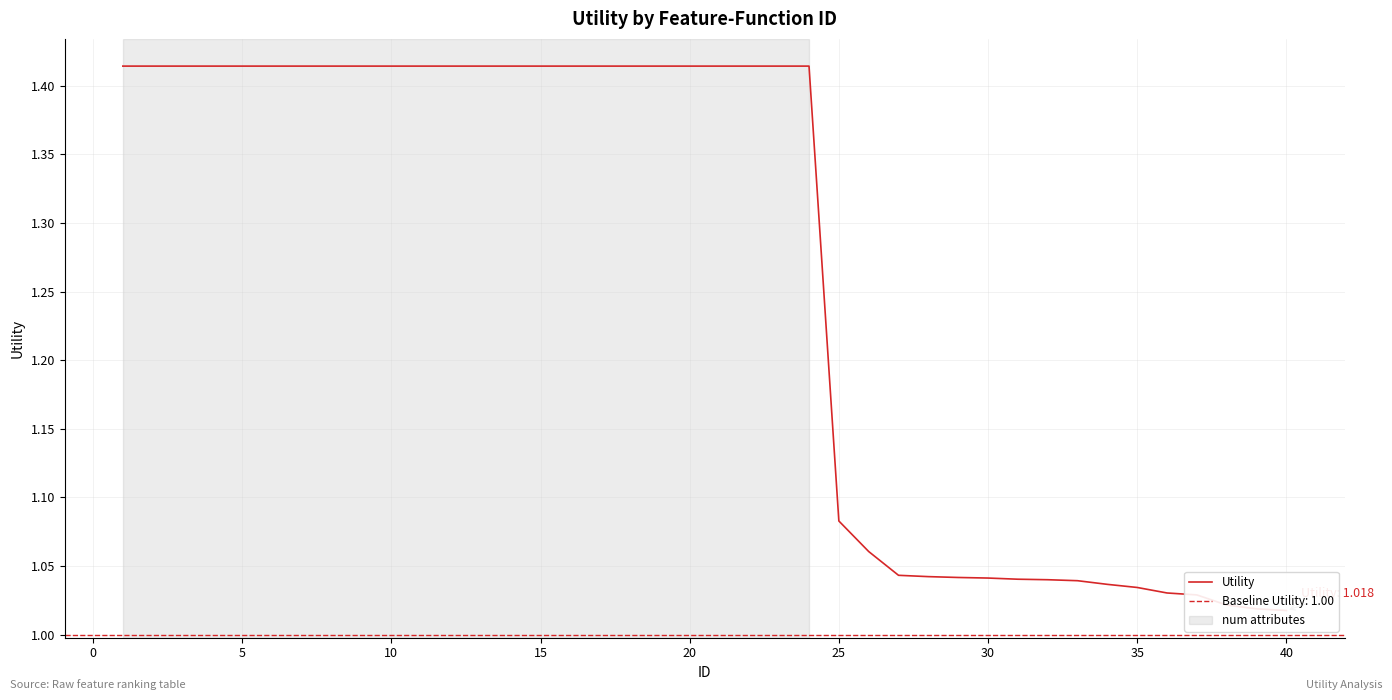

Reading left to right, transcribe all the data shown in this chart.

1.4	1.4	1.4	1.4	1.4	1.4	1.4	1.4	1.4	1.4	1.4	1.4	1.4	1.4	1.4	1.4	1.4	1.4	1.4	1.4	1.4	1.4	1.4	1.4	1.1	1.1	1.0	1.0	1.0	1.0	1.0	1.0	1.0	1.0	1.0	1.0	1.0	1.0	1.0	1.0